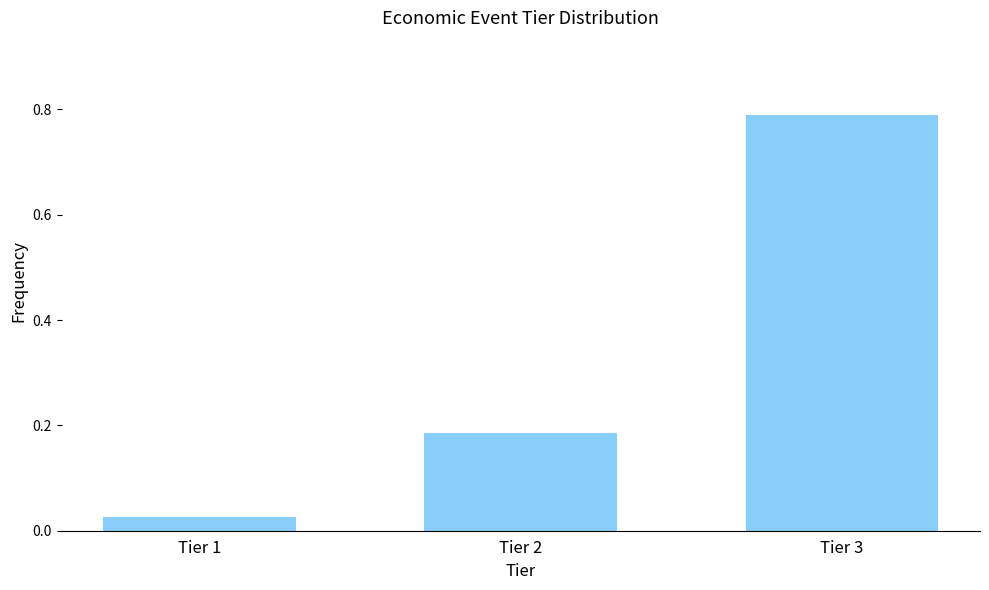

The value at Tier 3 is 0.5. True or false?

False